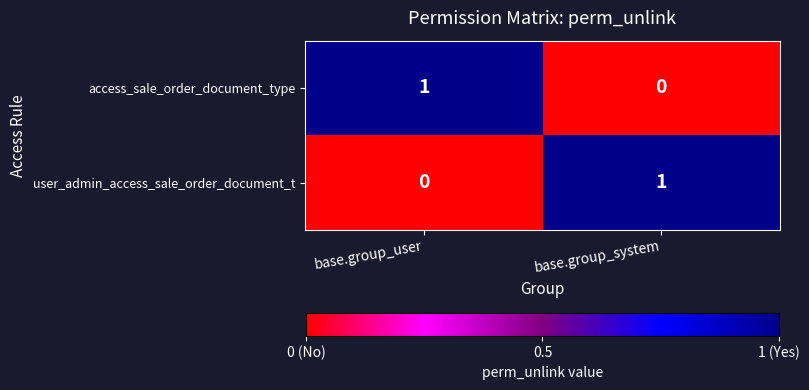

What is the spread (max minus min) of values at base.group_system?

1